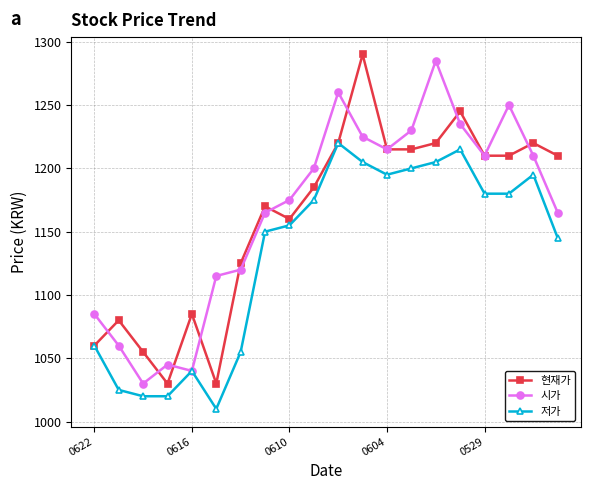

How many lines are shown in the chart?

3